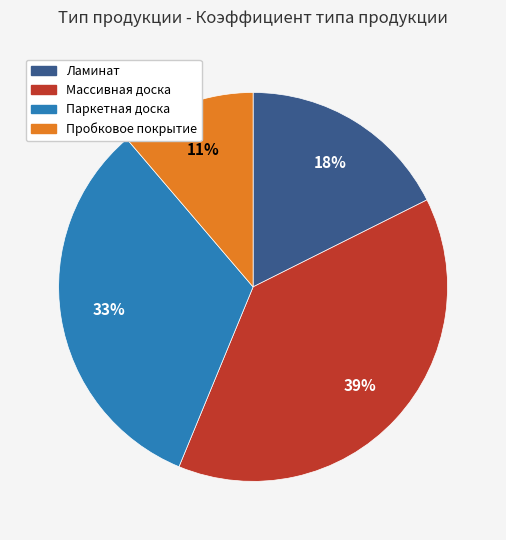

Rank the categories by value from highest to lowest.

Массивная доска, Паркетная доска, Ламинат, Пробковое покрытие